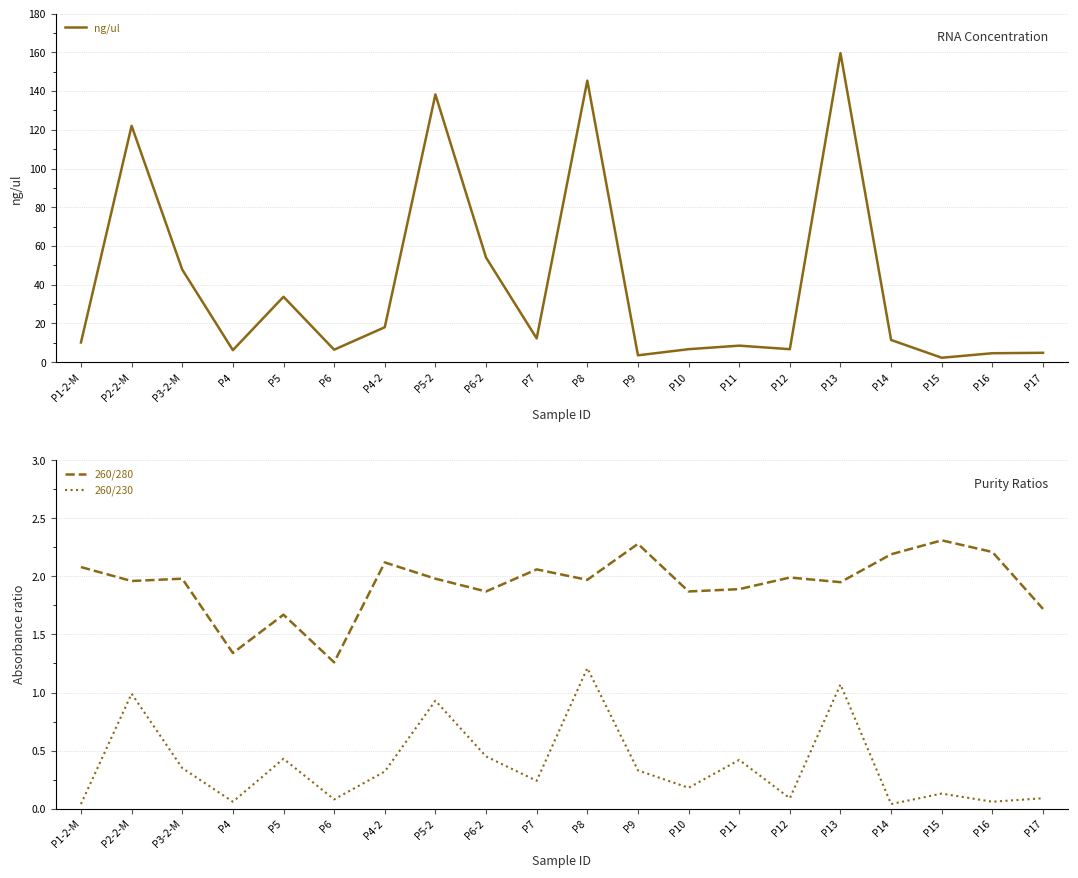

Count the number of data series in this chart.

3